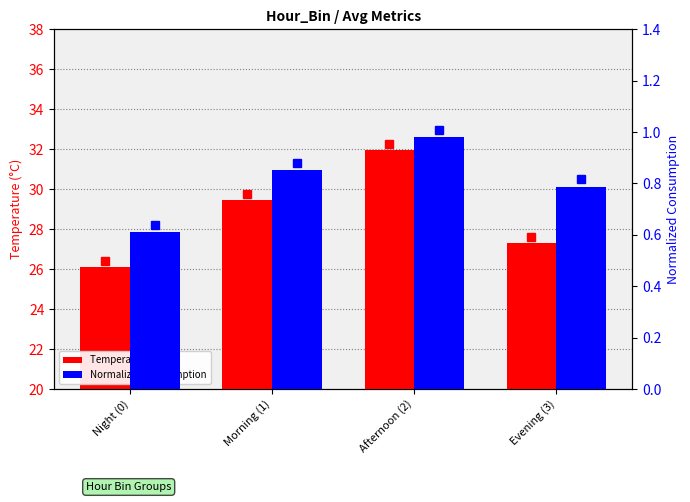

What is the difference between the second highest and minimum values in the Normalized Consumption series?

0.2